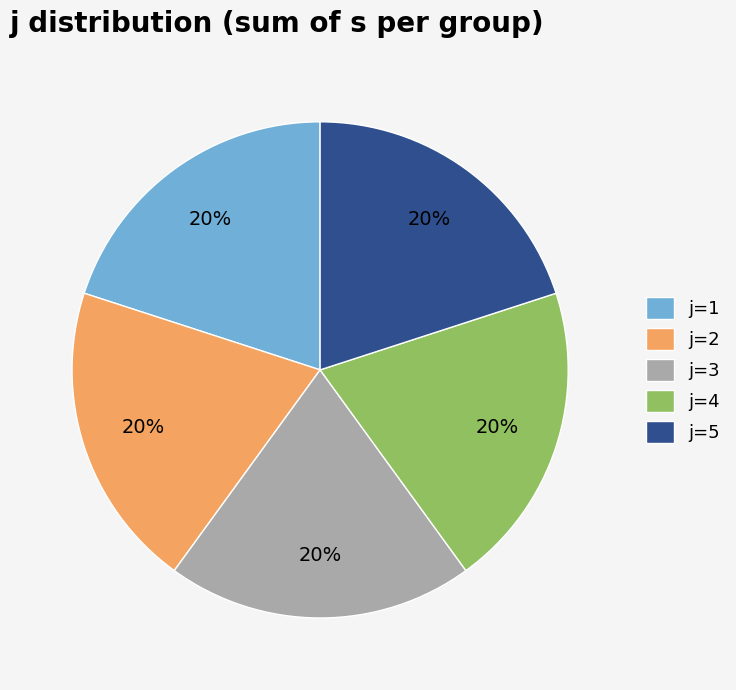

To the nearest percent, what is the average slice percentage?

20%